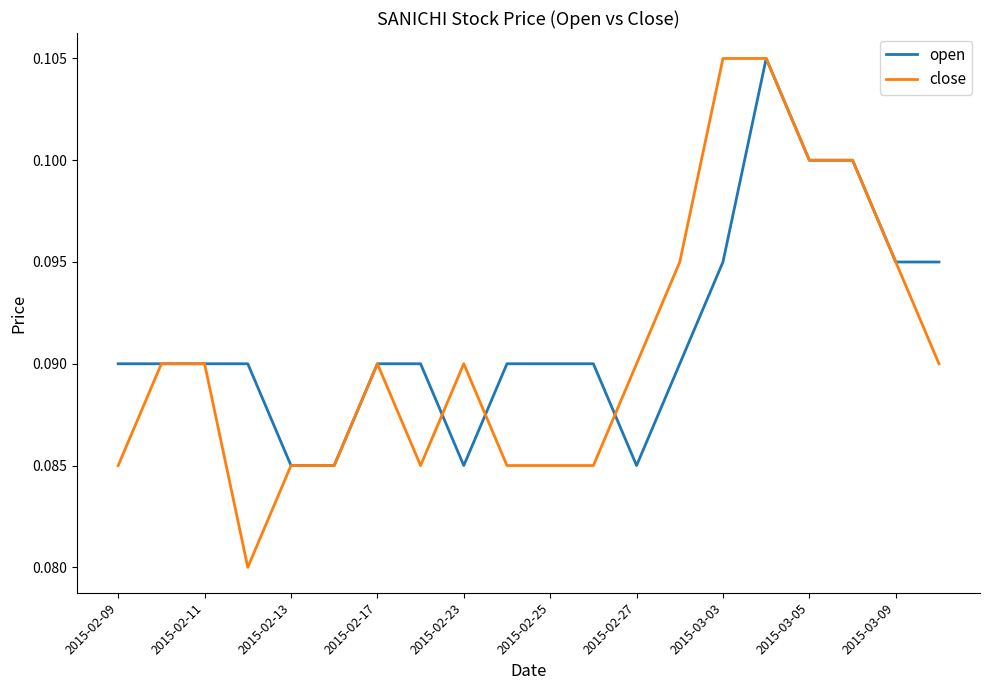

Which series has the widest spread of values?

close